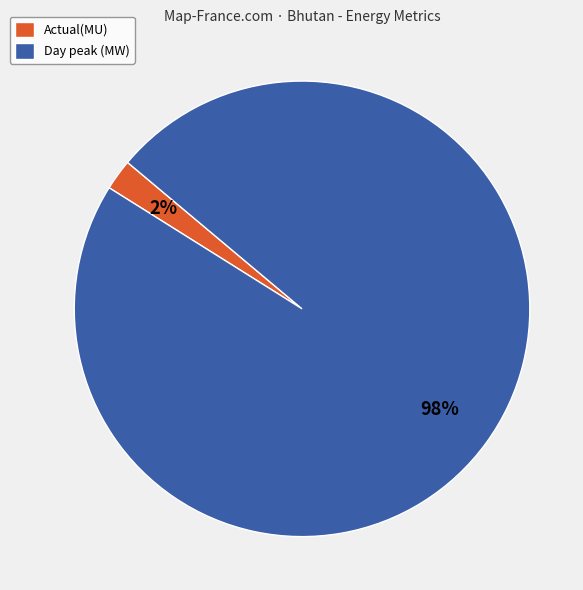

Is the sum of Actual(MU) and Day peak (MW) greater than half?

Yes